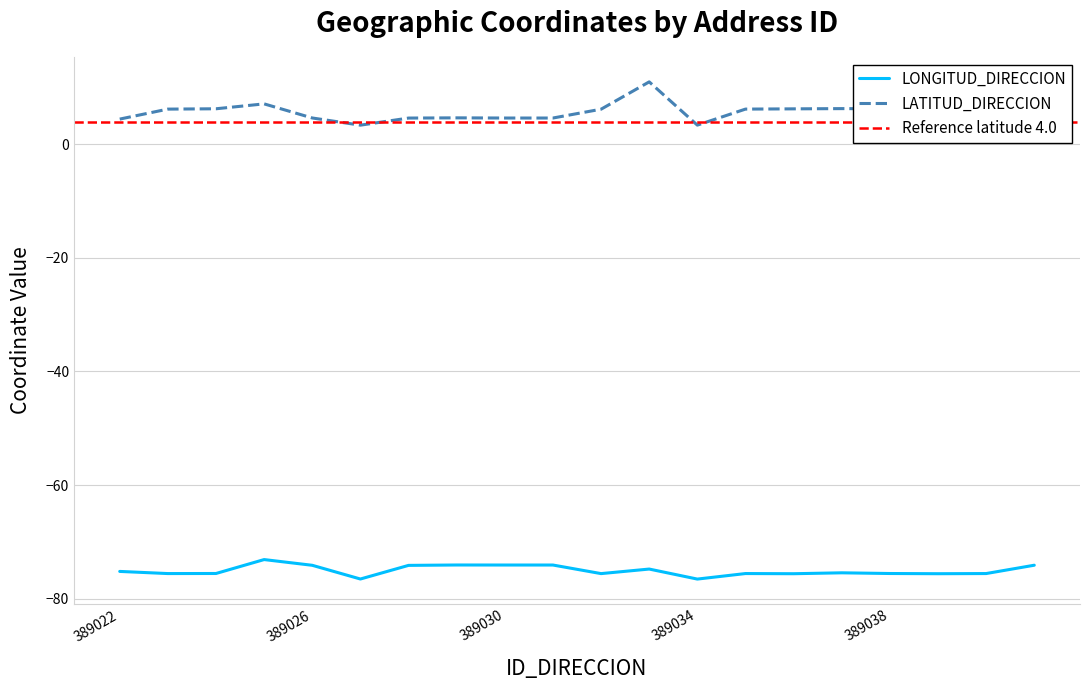

The LONGITUD_DIRECCION series shows -47.4 at 389034. True or false?

False